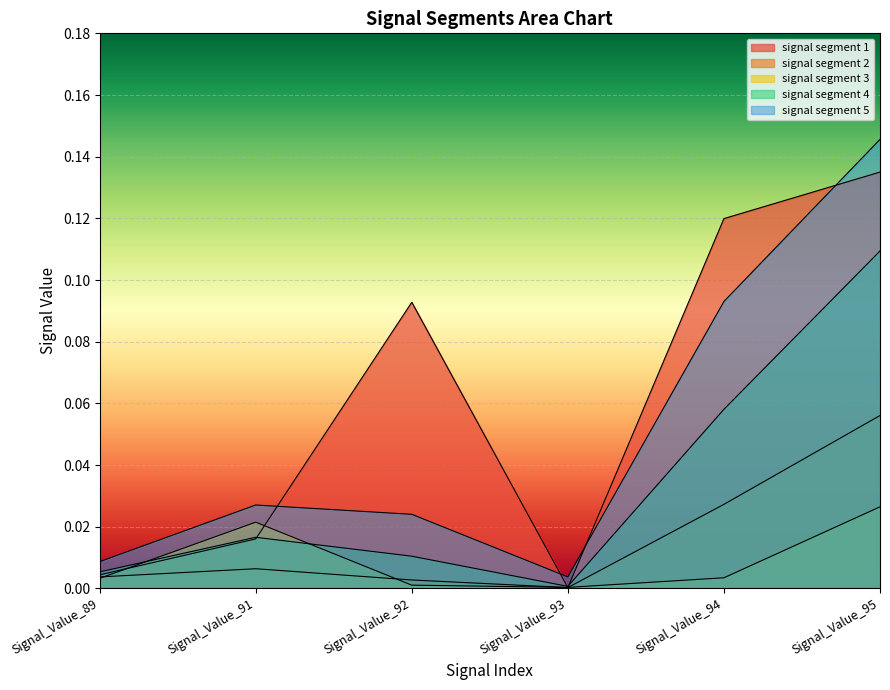

Count the number of data series in this chart.

5